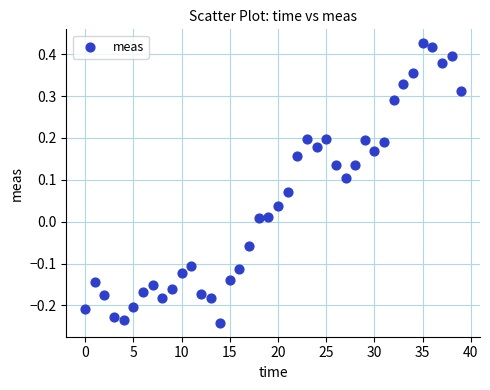

What is the range of Y values (max minus min)?

0.7